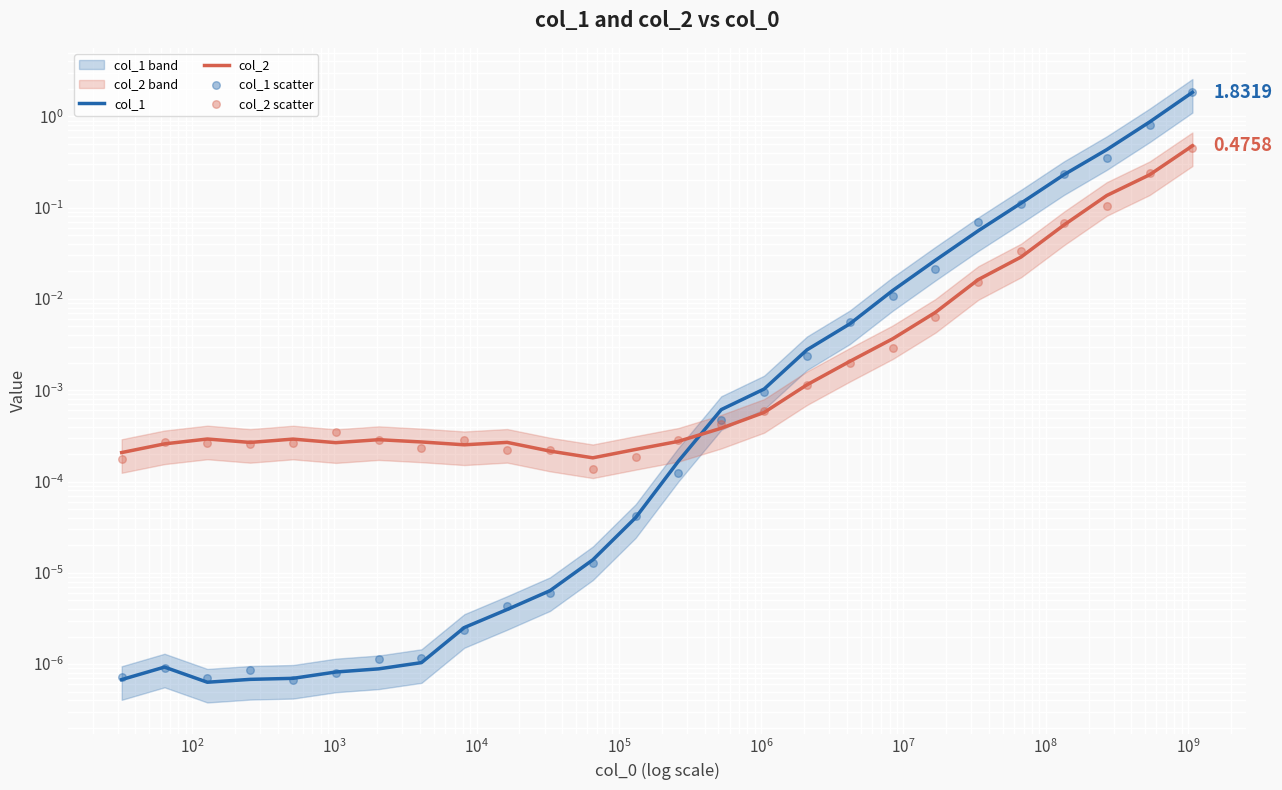

Which series contains the highest Y value?

col_1 scatter